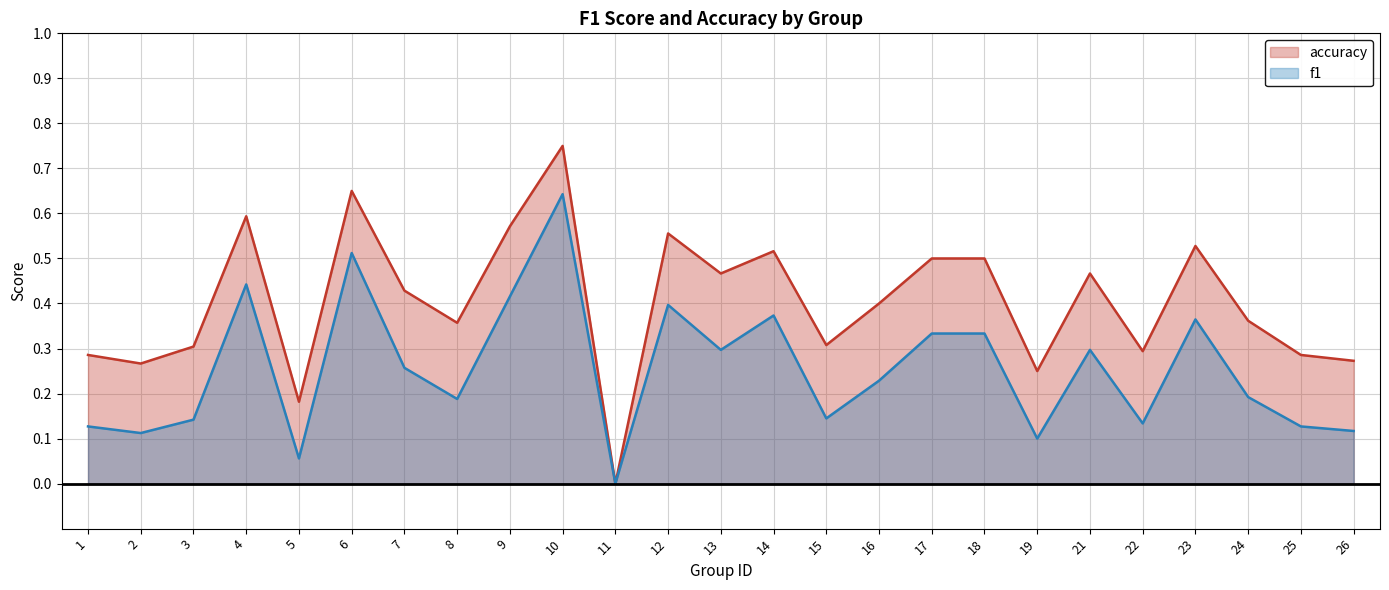

At how many categories does at least one series exceed 0?

24